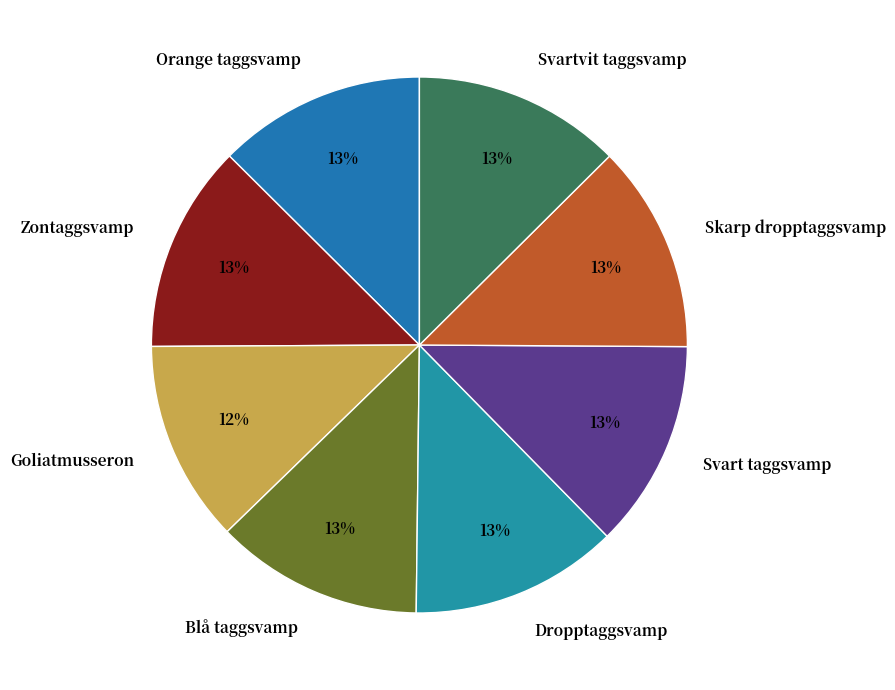

To the nearest percent, what is the average slice percentage?

12%